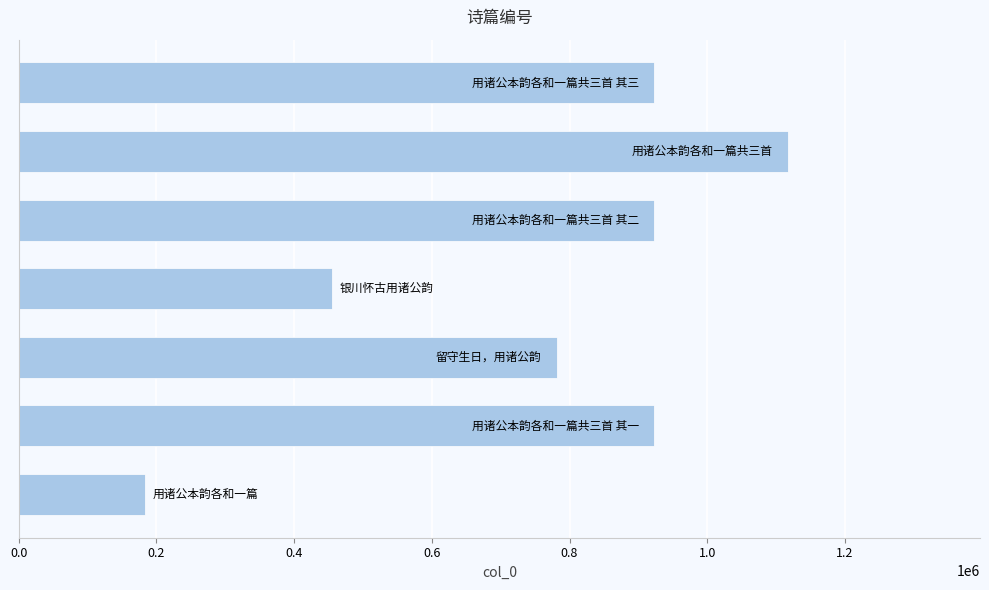

What is the minimum value shown in the chart?

183473